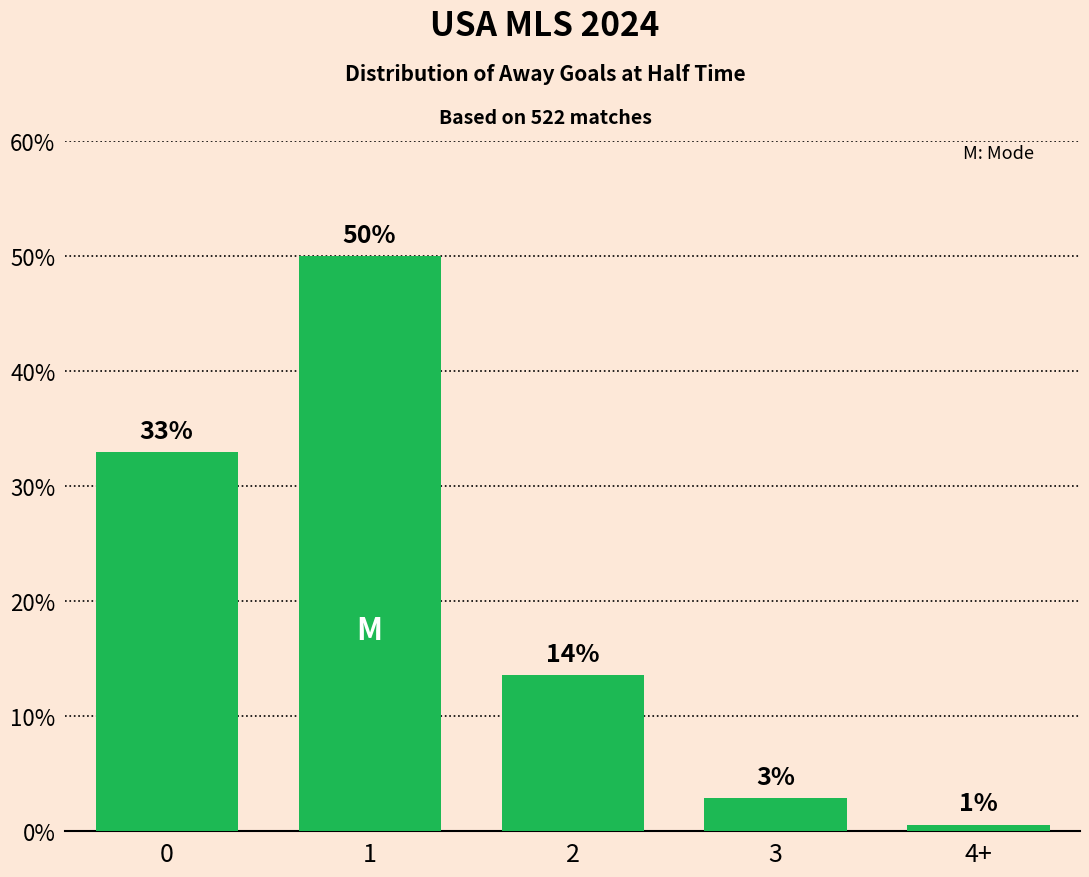

Rank the categories by value from lowest to highest.

4+, 3, 2, 0, 1